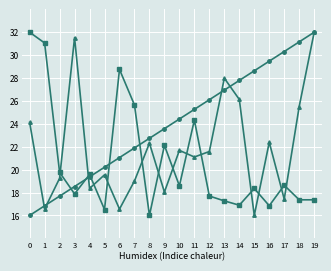

What is the smallest value displayed?

16.0